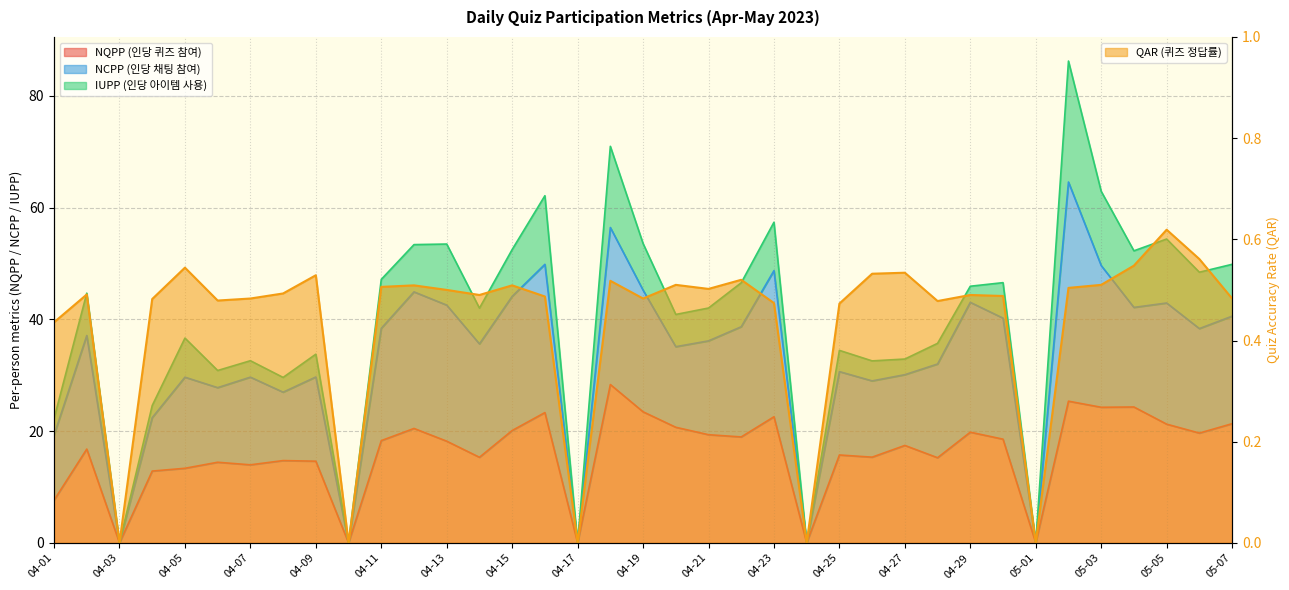

Which has a higher value, 04-16 or 04-10?

04-16